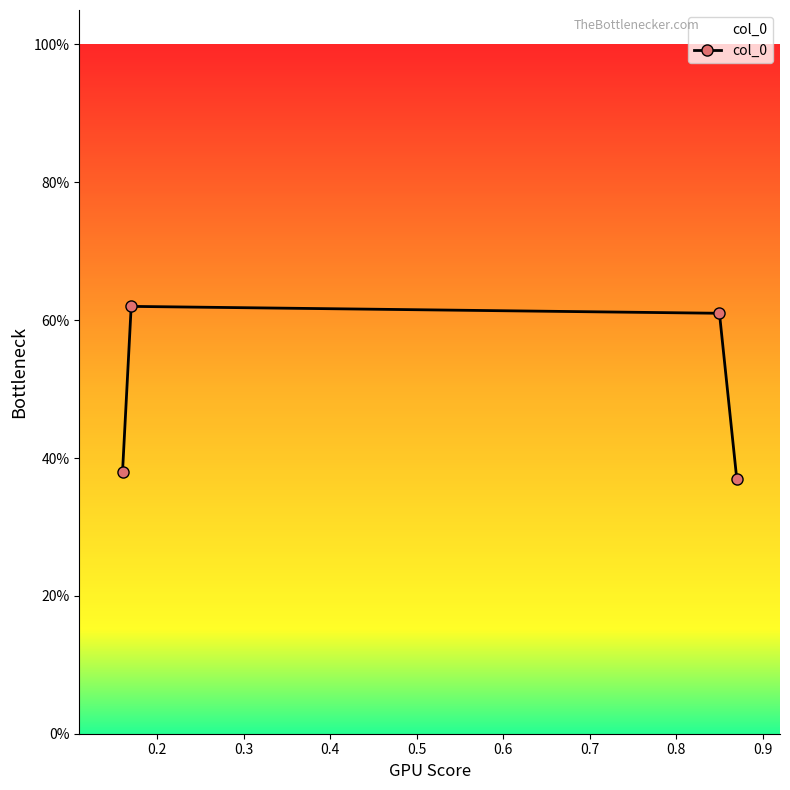

Does the chart have visible grid lines?

No